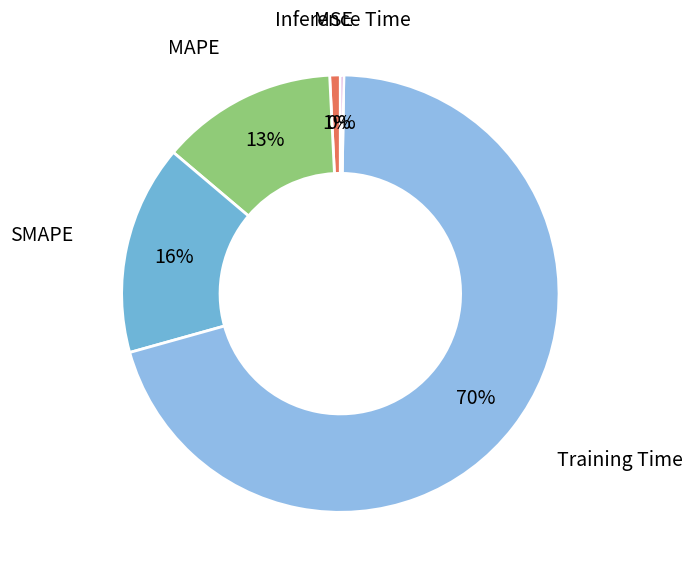

To the nearest percent, what is the average slice percentage?

20%